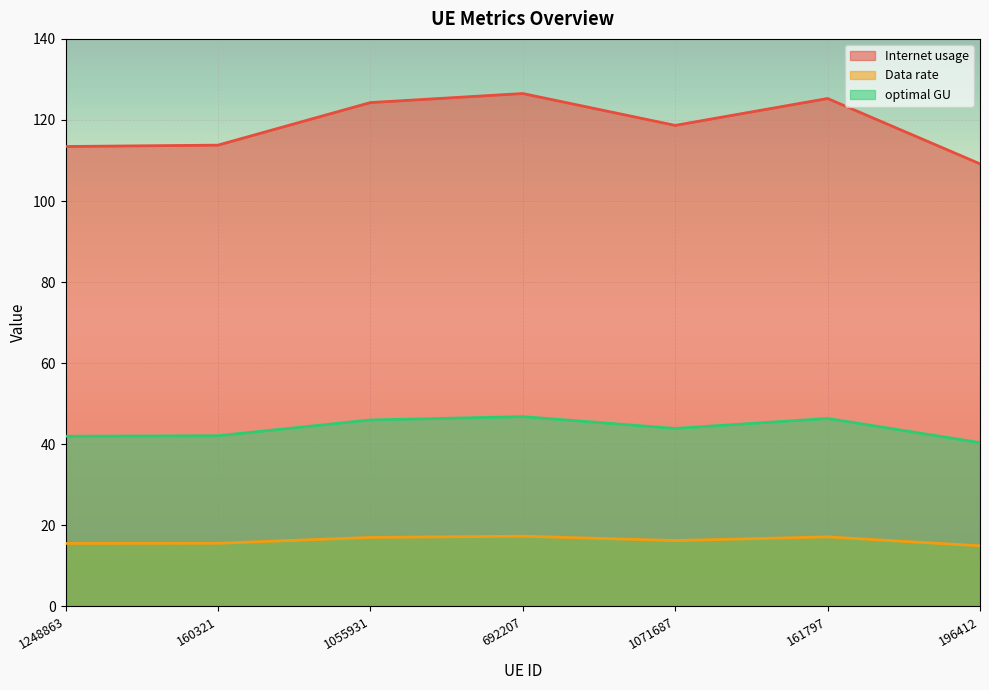

How many values in the optimal GU series are below 43?

3